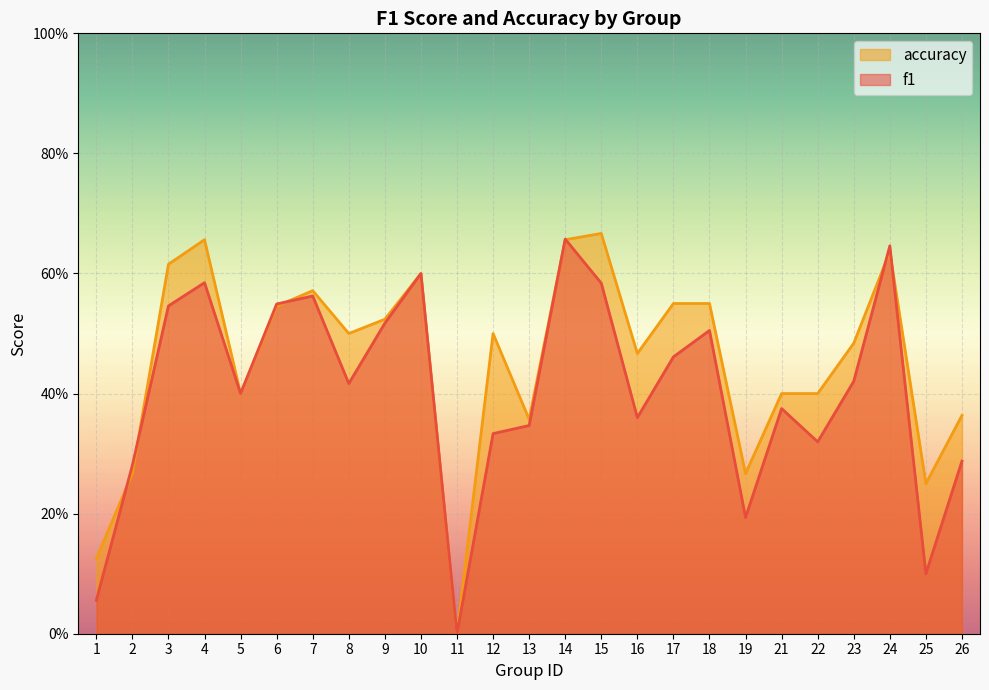

What is the average value of the f1 series?

0.4